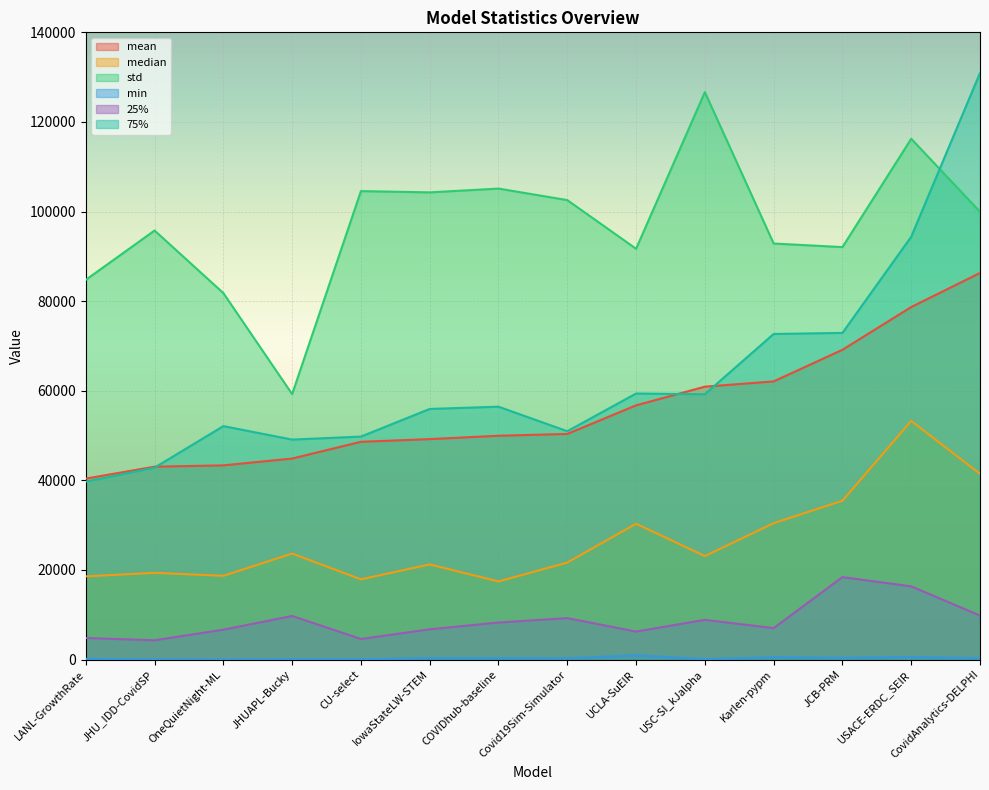

After their last crossing, which series has the higher values: 75% or mean?

75%